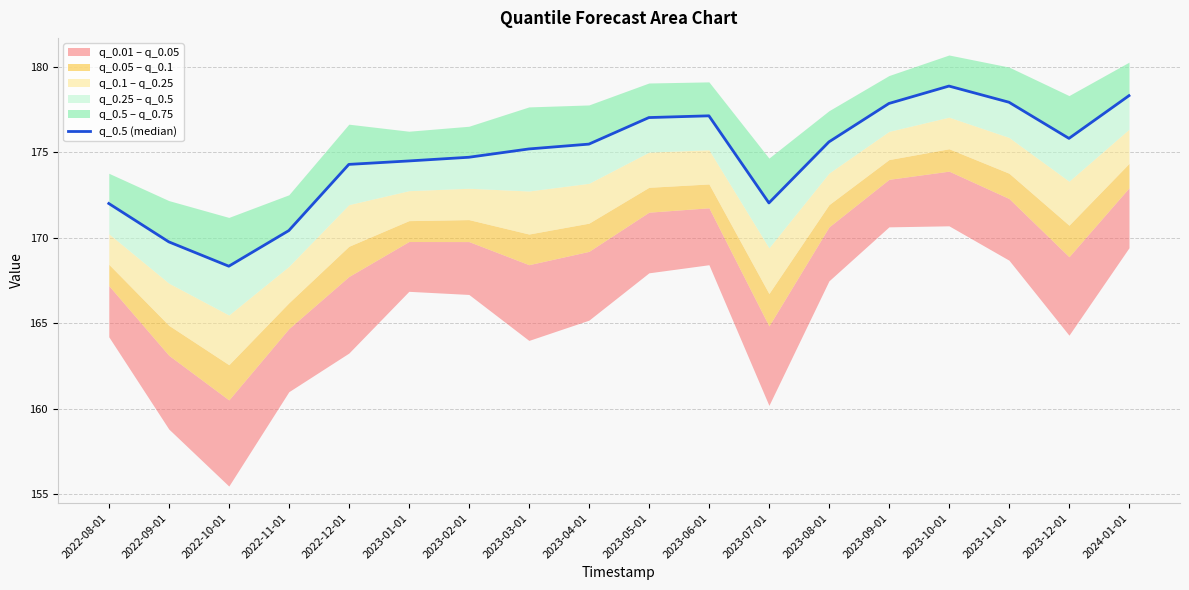

At which category does the data reach its first local peak?

2023-06-01